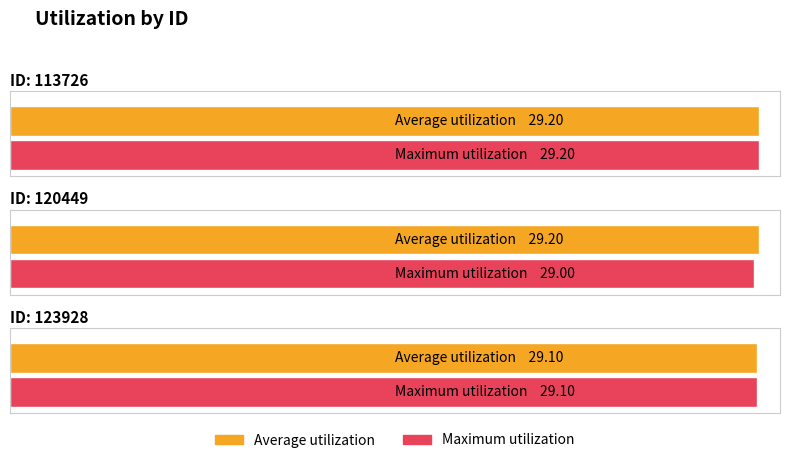

Does the chart contain stacked bars?

No